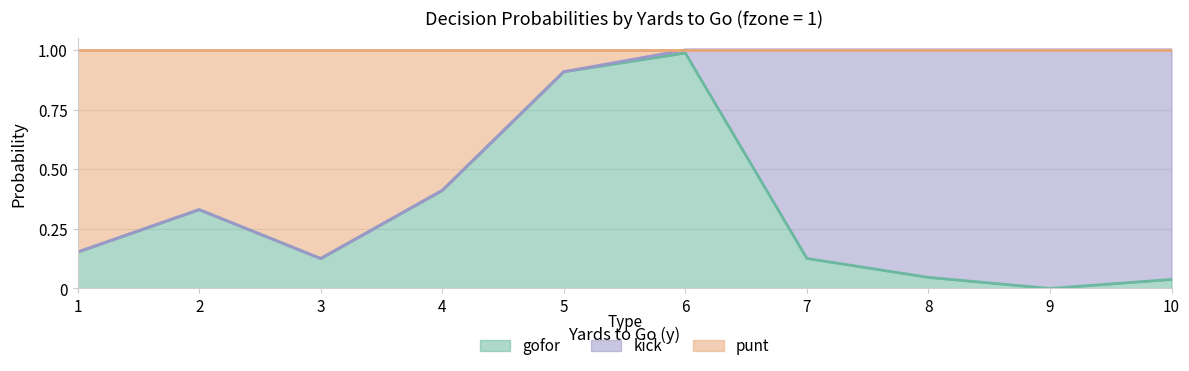

At how many categories does at least one series exceed 0?

10